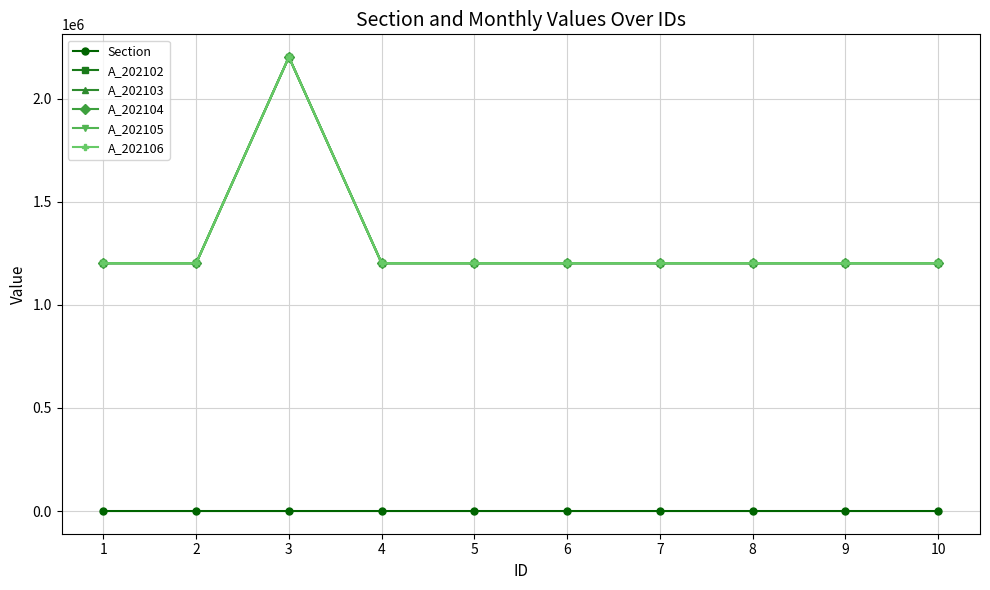

At which label does A_202104 reach its peak?

3